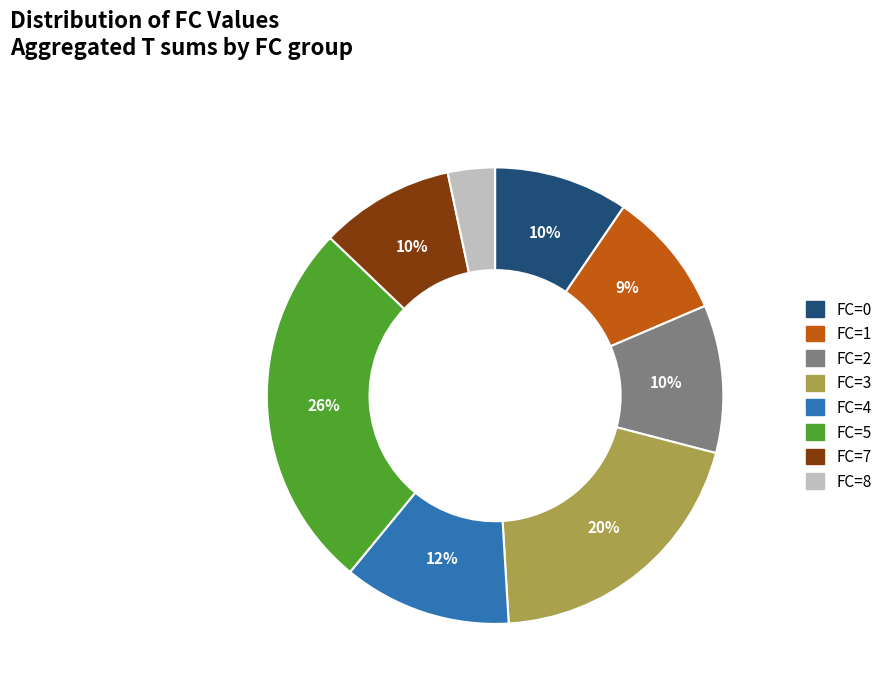

Is there any slice that represents more than half of the pie?

No